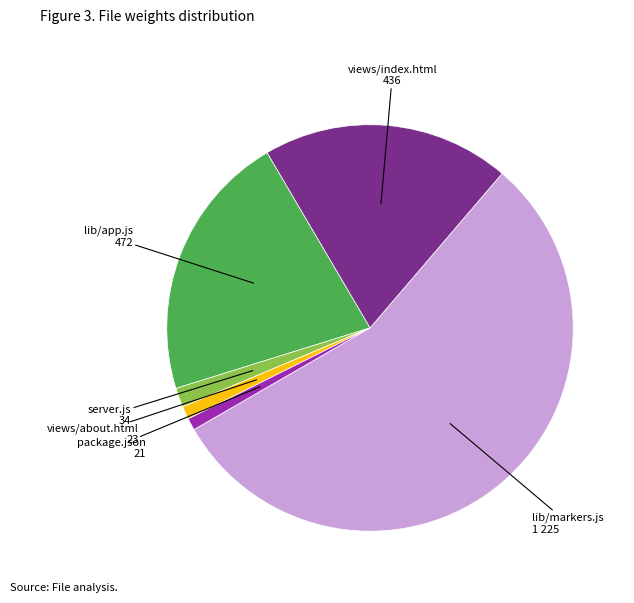

Count the number of slices in the pie.

6